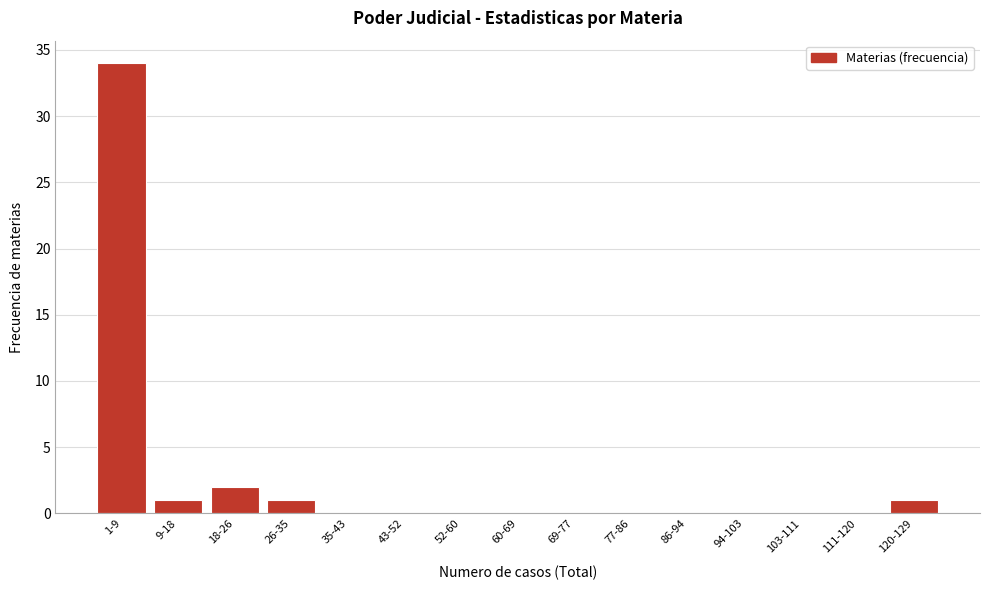

Reading left to right, extract all data points from this chart.

1-9=34	9-18=1	18-26=2	26-35=1	35-43=0	43-52=0	52-60=0	60-69=0	69-77=0	77-86=0	86-94=0	94-103=0	103-111=0	111-120=0	120-129=1